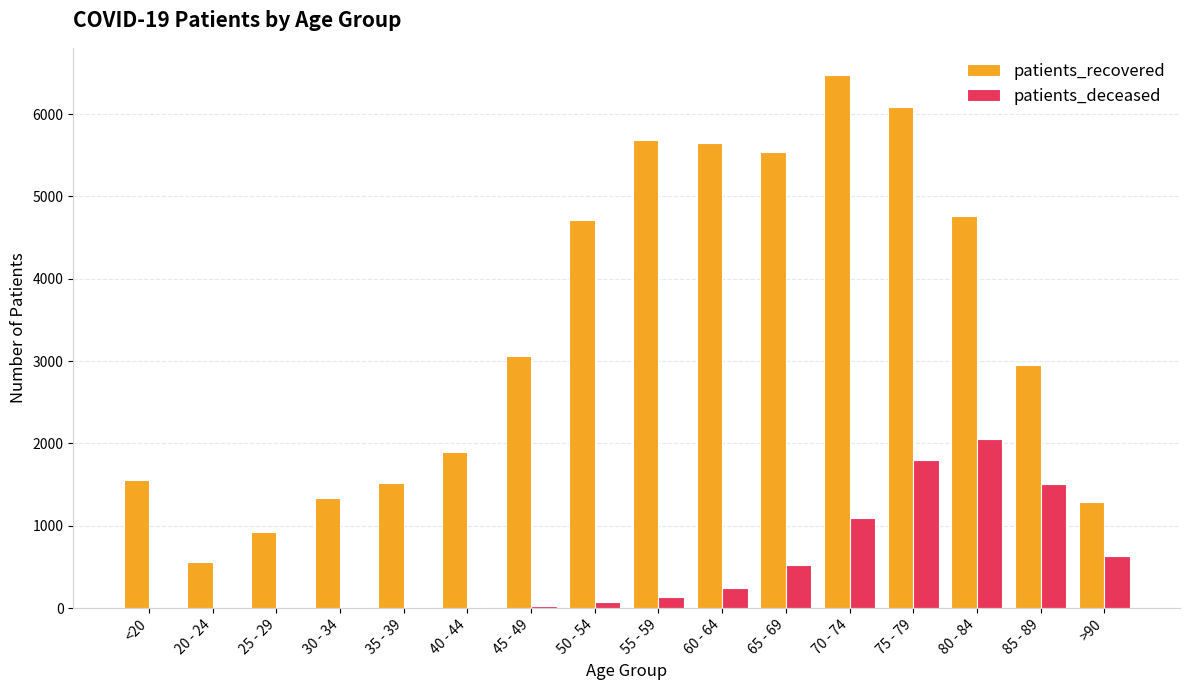

Which label corresponds to the largest value in the chart?

70 - 74